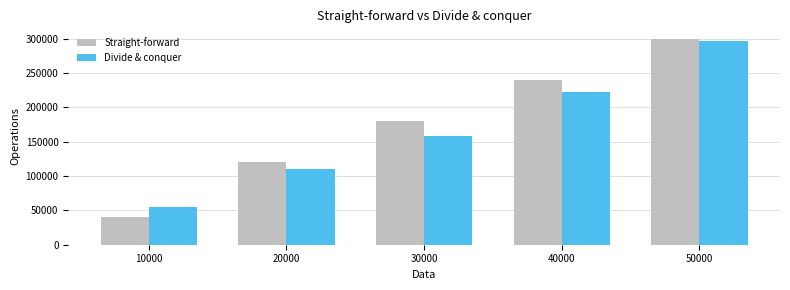

Reading left to right, extract all data points from this chart.

Straight-forward: 40001	119998	179998	239998	299998
Divide & conquer: 55420	110844	158301	221702	296616